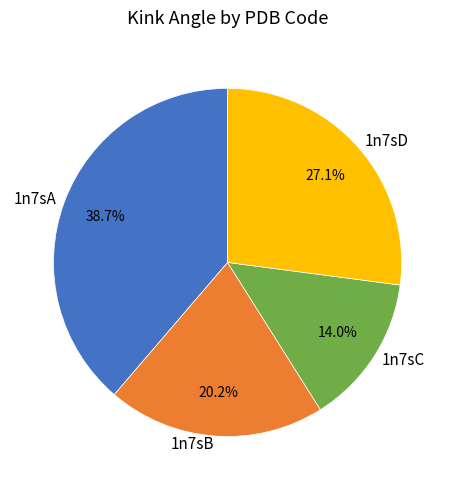

Is there a majority slice in this chart?

No